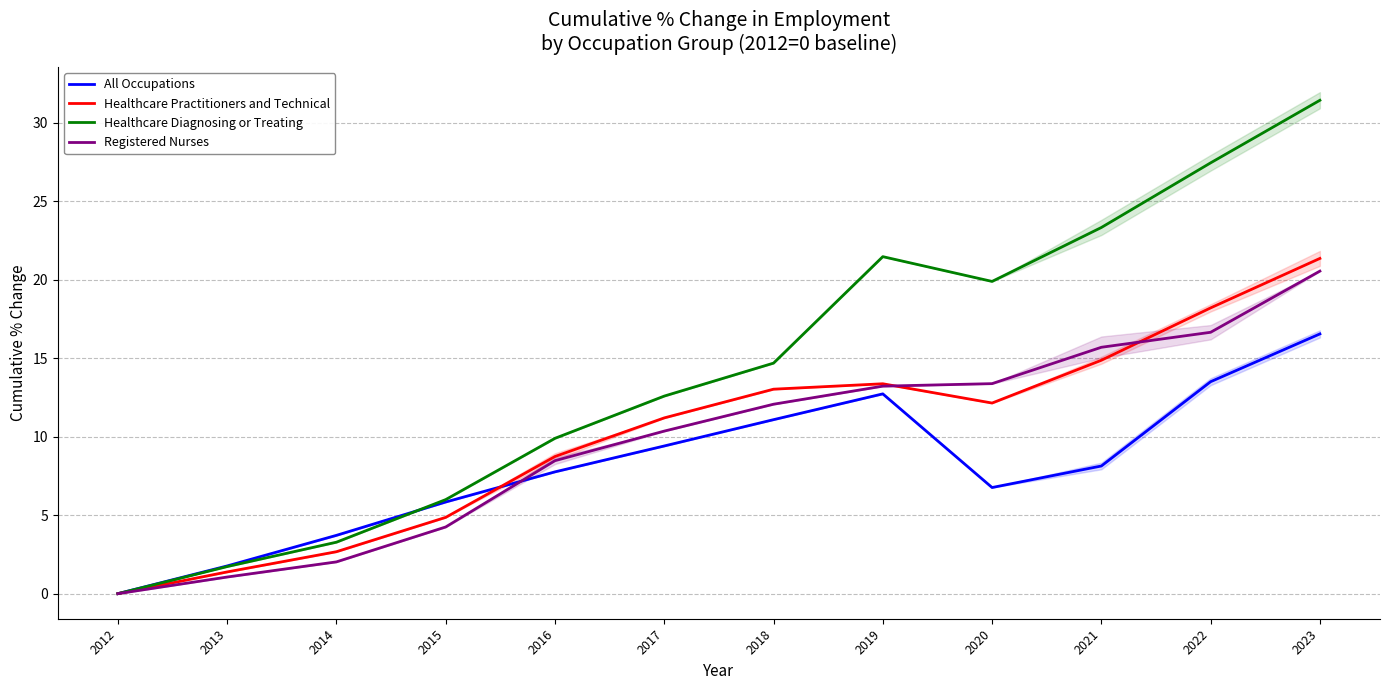

Which series changed the most between 2016 and 2021?

Healthcare Diagnosing or Treating